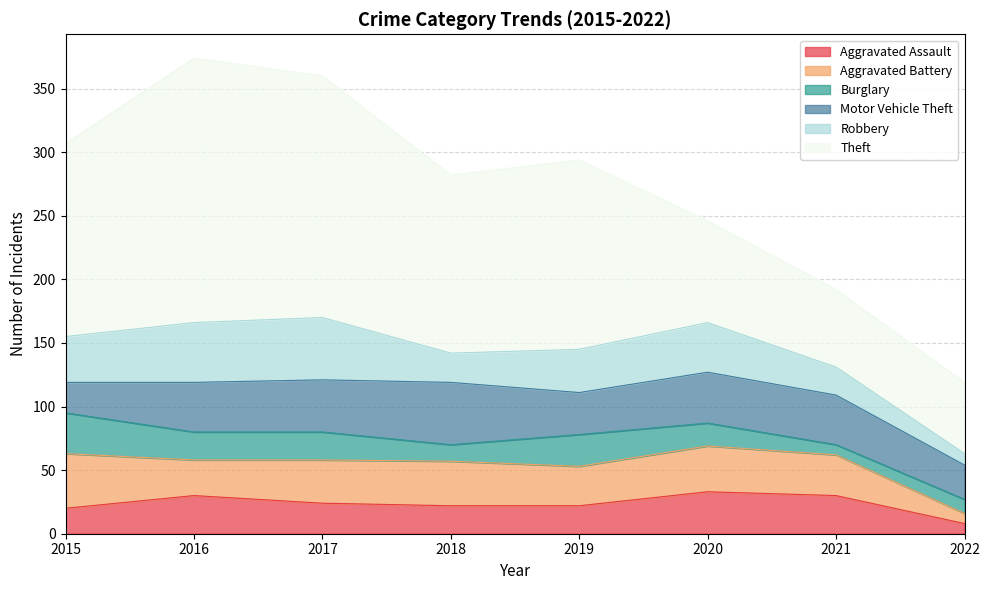

Reading left to right, extract all data points from this chart.

Aggravated Assault: 2015=20	2016=30	2017=24	2018=22	2019=22	2020=33	2021=30	2022=8
Aggravated Battery: 2015=43	2016=28	2017=34	2018=35	2019=31	2020=36	2021=32	2022=8
Burglary: 2015=32	2016=22	2017=22	2018=13	2019=25	2020=18	2021=8	2022=11
Motor Vehicle Theft: 2015=24	2016=39	2017=41	2018=49	2019=33	2020=40	2021=39	2022=27
Robbery: 2015=36	2016=47	2017=49	2018=23	2019=34	2020=39	2021=22	2022=9
Theft: 2015=152	2016=208	2017=190	2018=140	2019=149	2020=80	2021=61	2022=56